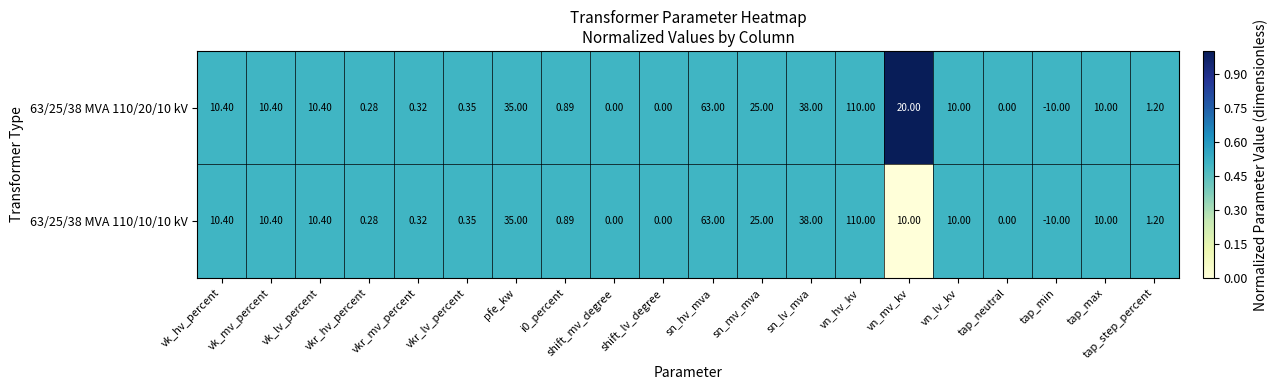

At which category is the sum across all series the highest?

vn_hv_kv